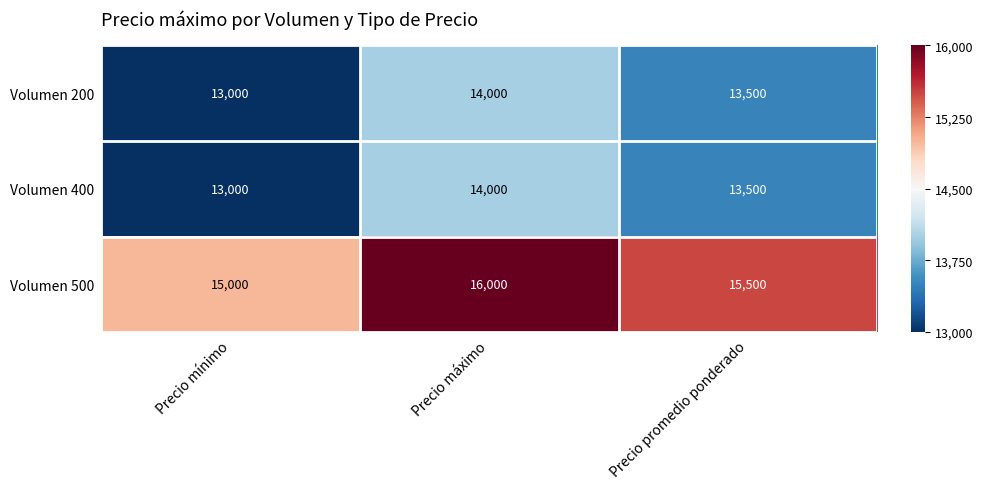

Which series has the largest total across all categories?

Volumen 500